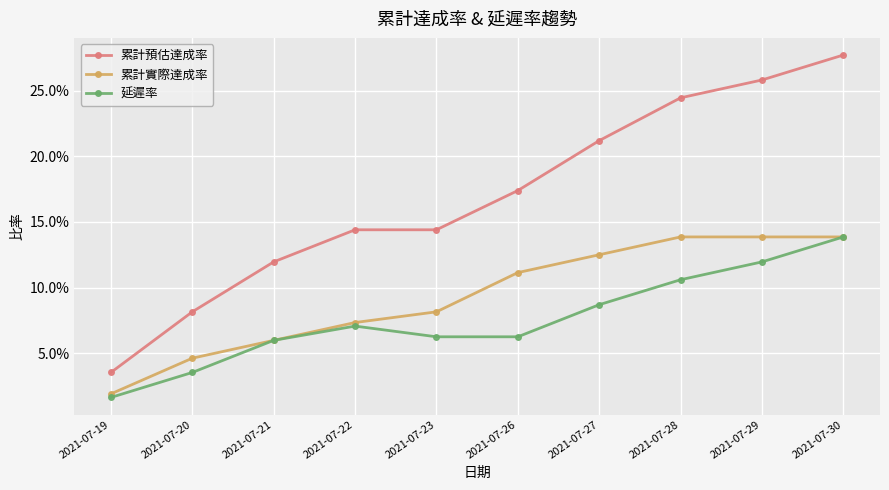

In 延遲率, how many points are higher than both neighbors (excluding endpoints)?

1